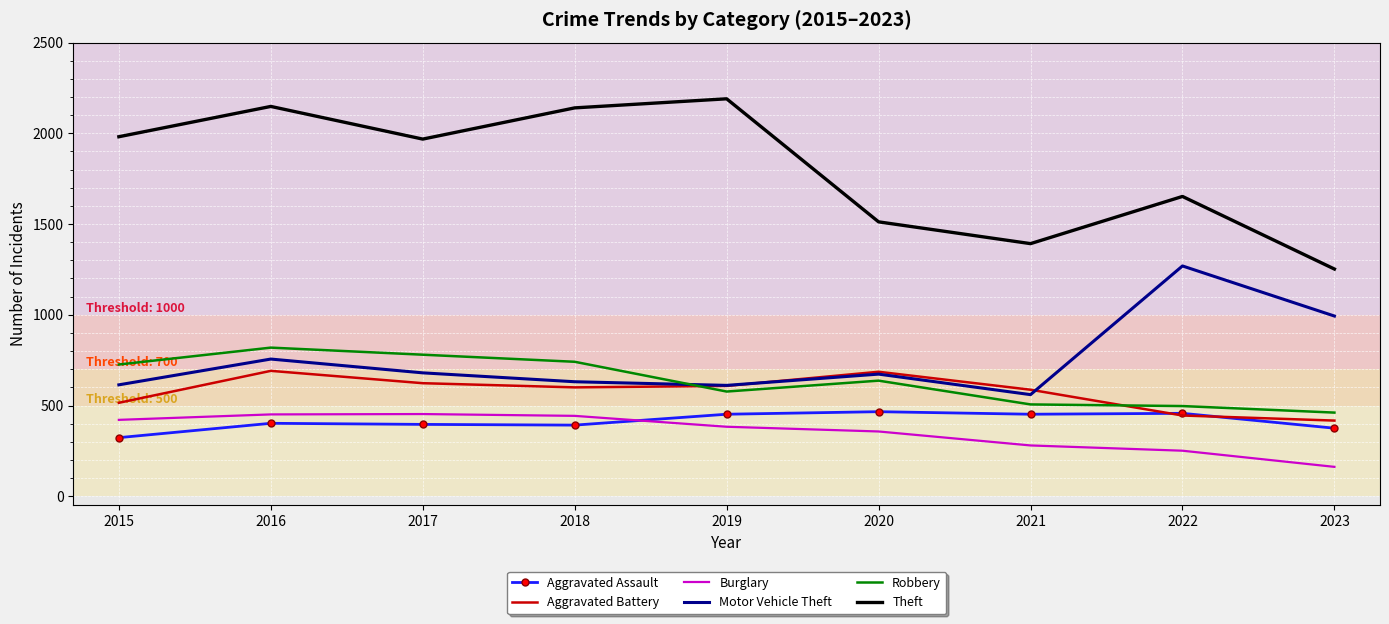

Which series has the largest range (max minus min)?

Theft